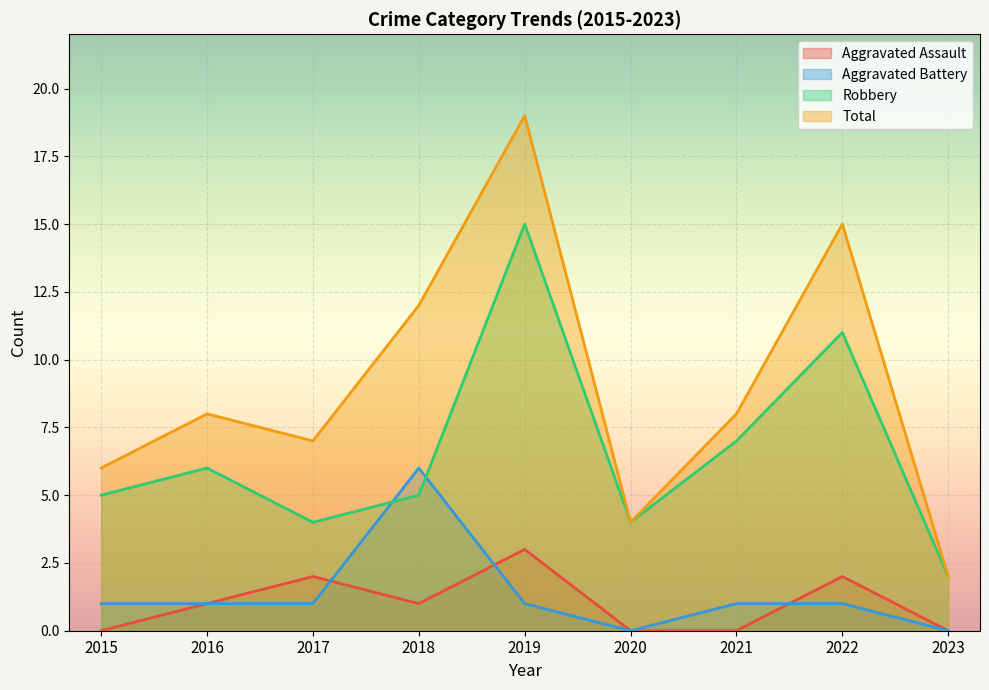

What are all the series names shown in the legend?

Aggravated Assault, Aggravated Battery, Robbery, Total